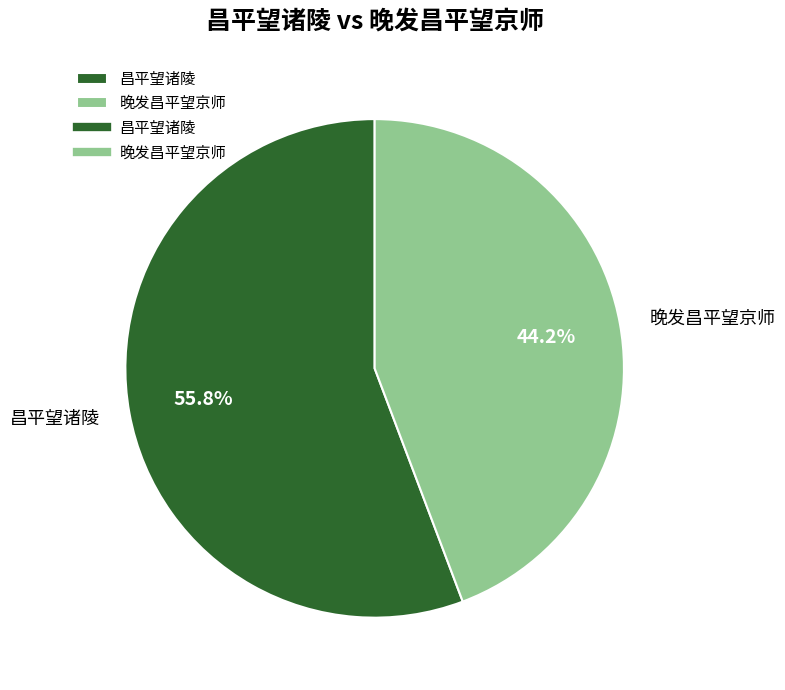

To the nearest percent, what portion does 昌平望诸陵 represent?

56%